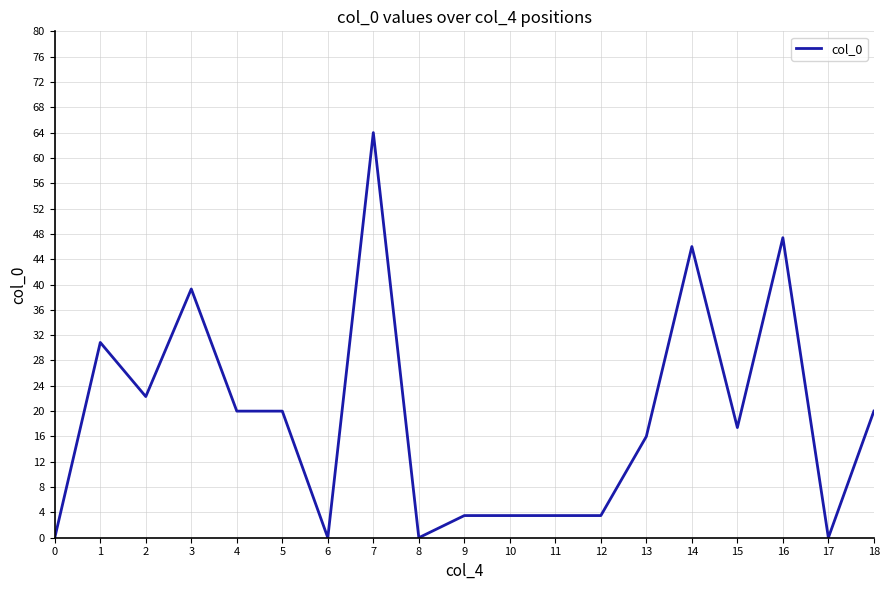

How many categories are shown in the chart?

19